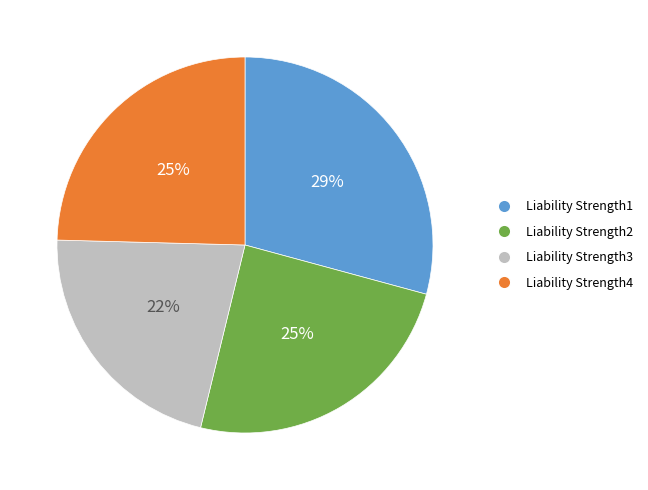

Between Liability Strength4 and Liability Strength1, which is larger?

Liability Strength1